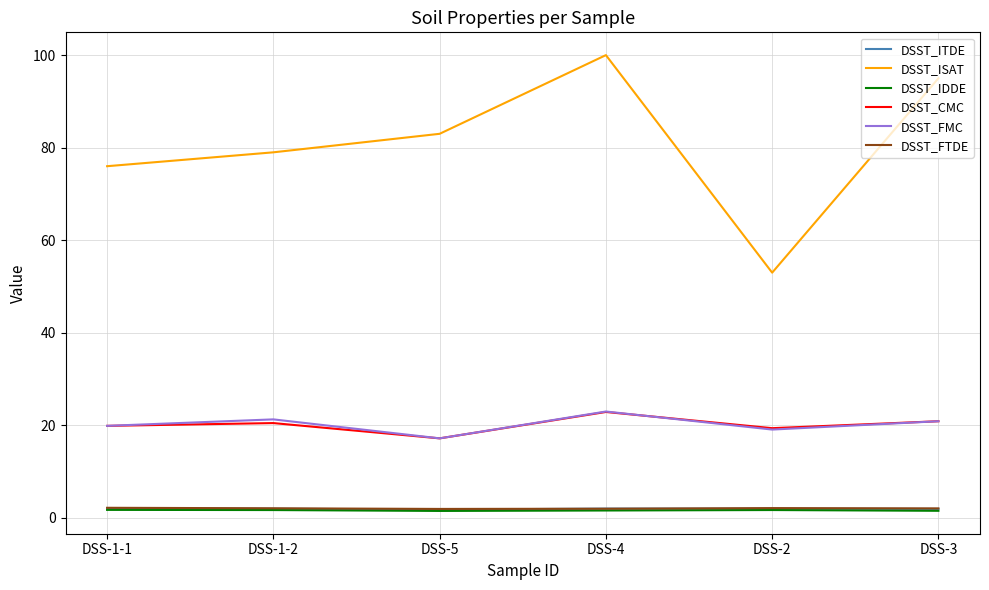

Which series has the largest total across all categories?

DSST_ISAT